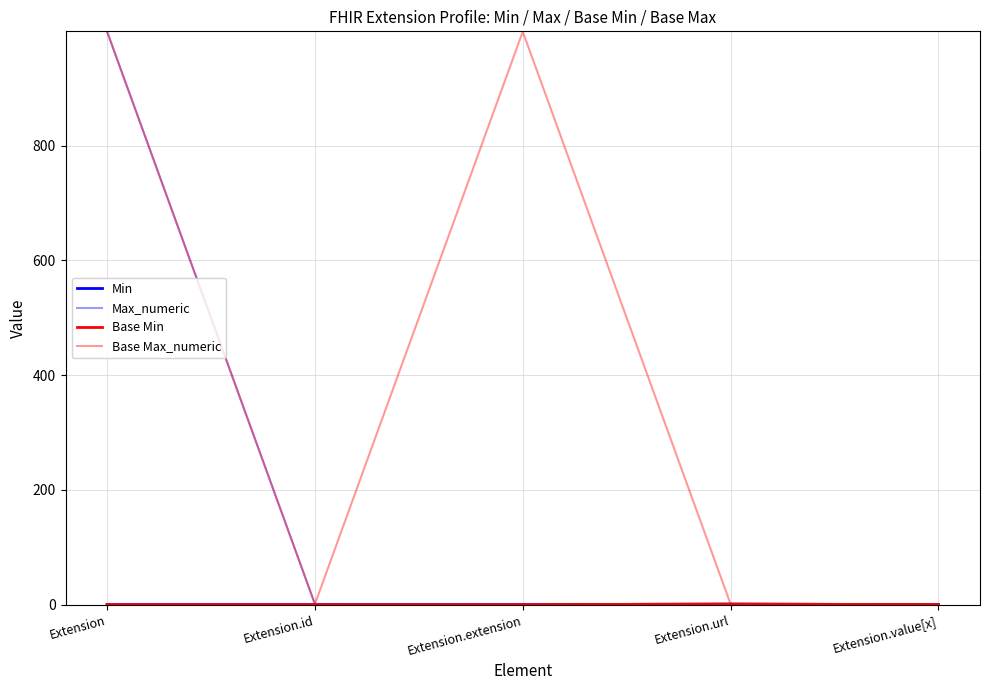

The Max_numeric series shows 399 at Extension. True or false?

False